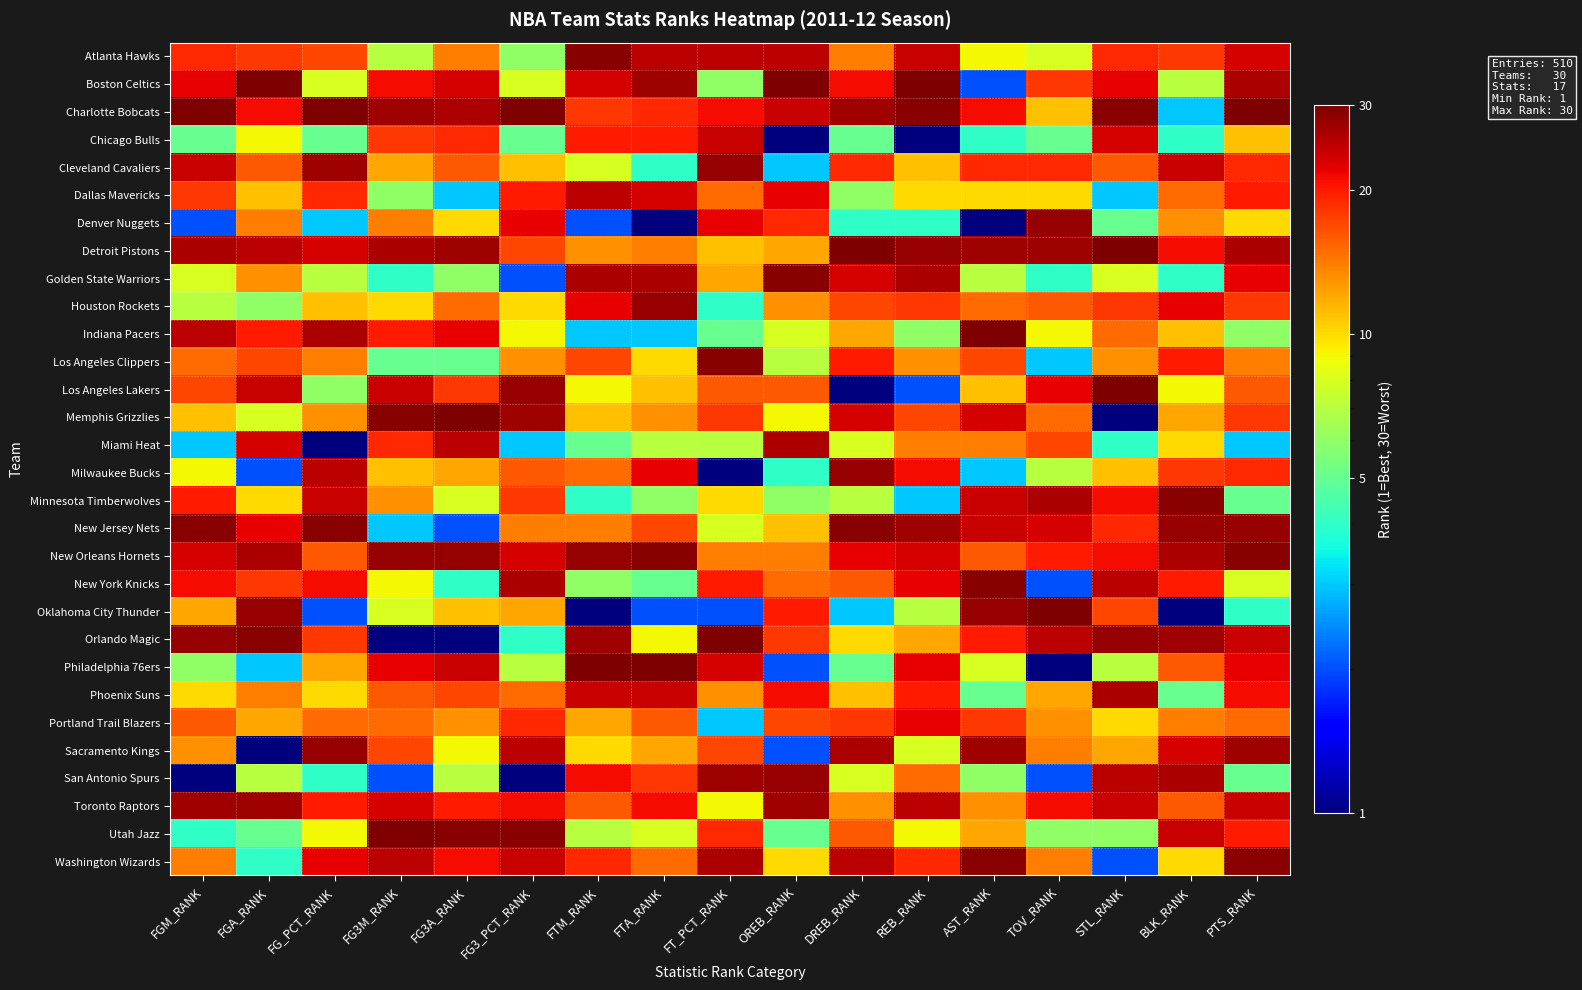

At which category is the sum across all series the highest?

PTS_RANK